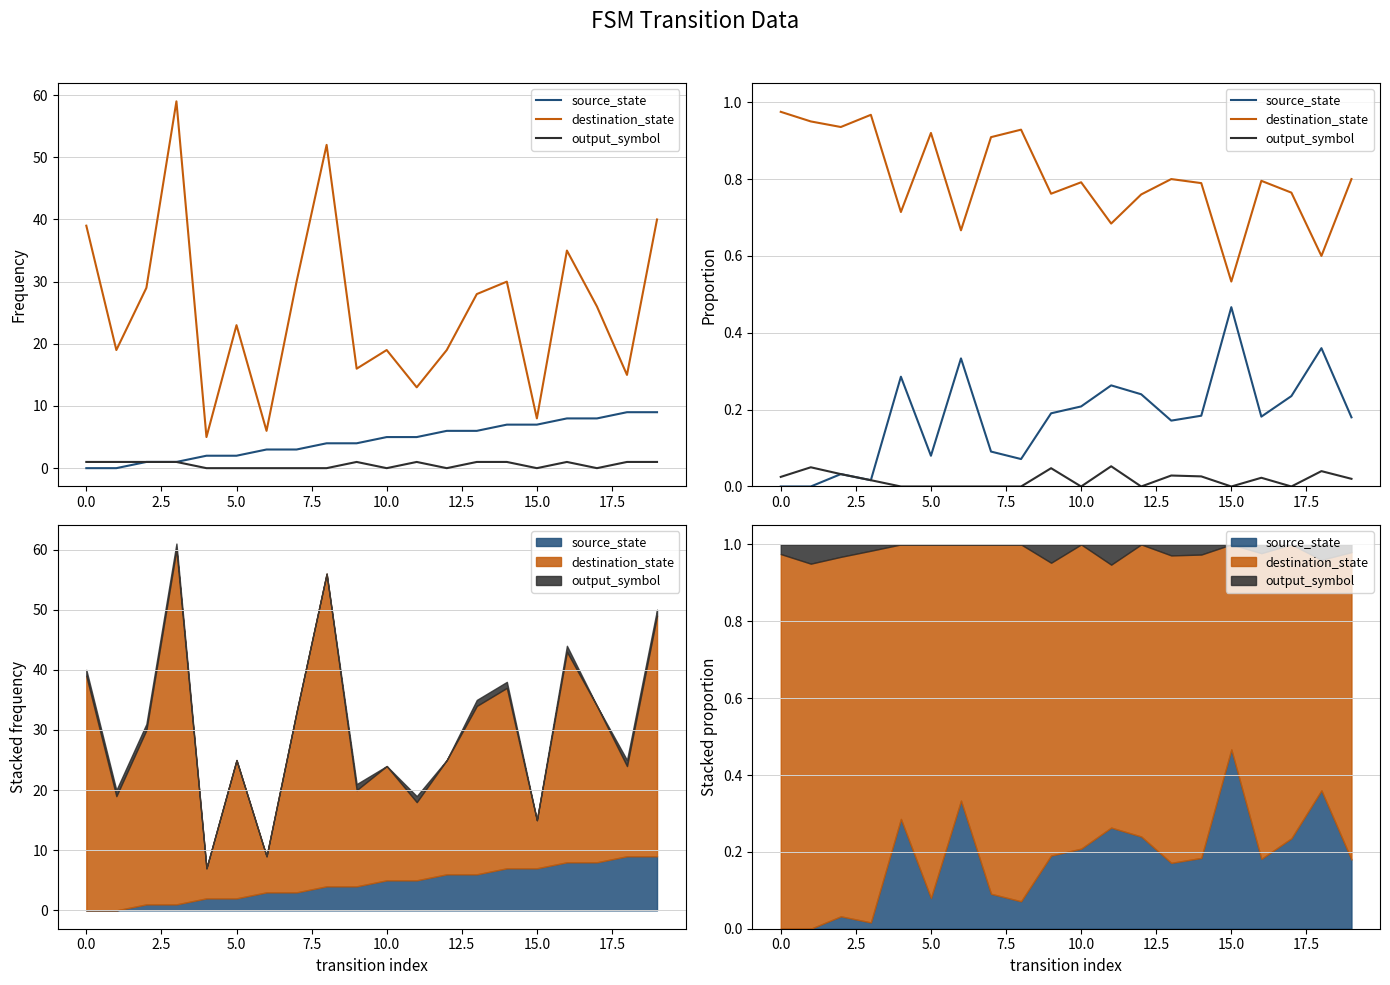

What value does the output_symbol series have at 11?

0.1